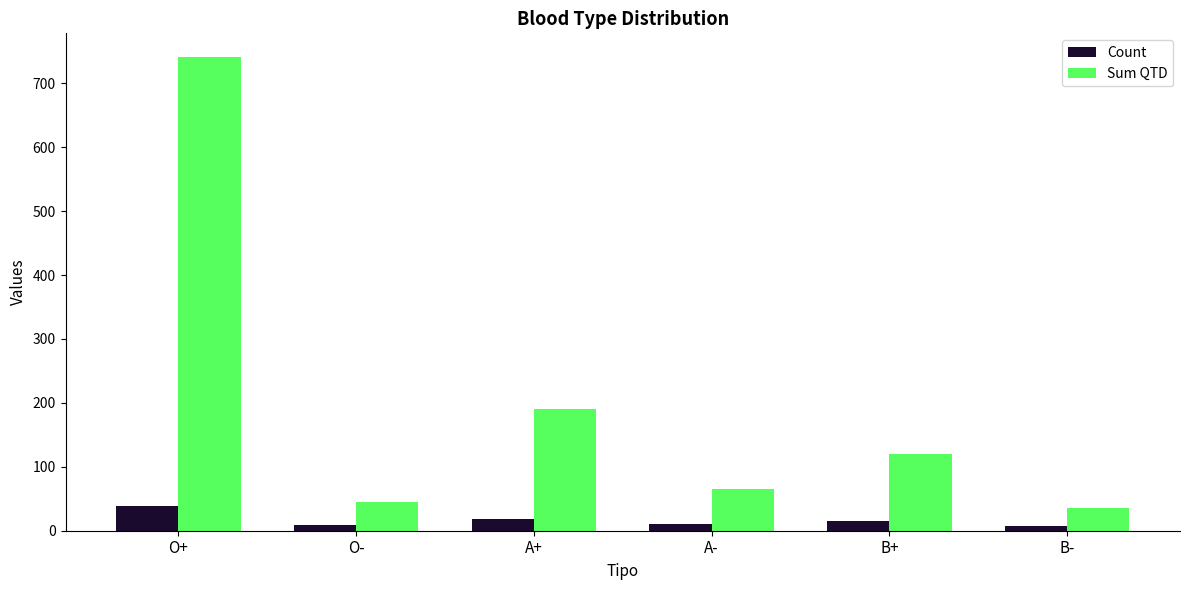

What position from the left is A+?

3